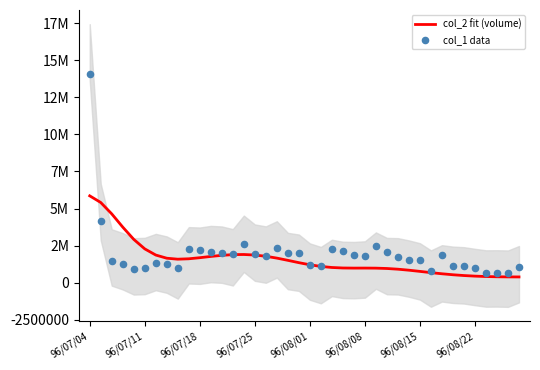

Which series contains the highest Y value?

col_1 data